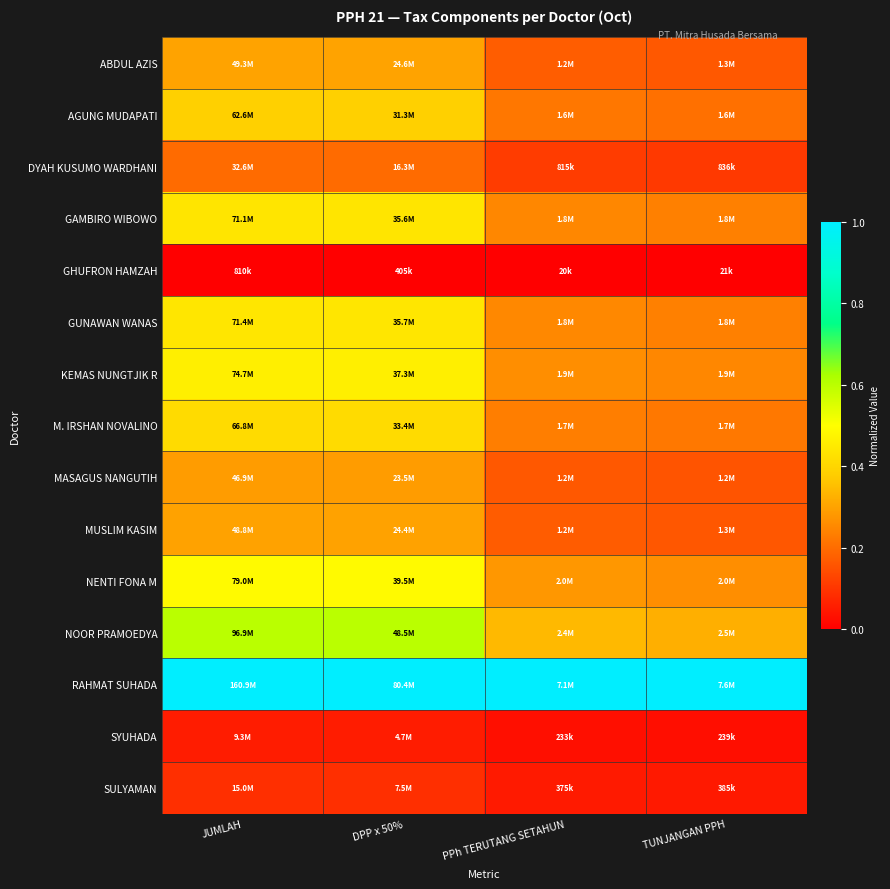

Reading right to left, transcribe all the data shown in this chart.

ABDUL AZIS: TUNJANGAN PPH=0.2	PPh TERUTANG SETAHUN=0.2	DPP x 50%=0.3	JUMLAH=0.3
AGUNG MUDAPATI: TUNJANGAN PPH=0.2	PPh TERUTANG SETAHUN=0.2	DPP x 50%=0.4	JUMLAH=0.4
DYAH KUSUMO WARDHANI: TUNJANGAN PPH=0.1	PPh TERUTANG SETAHUN=0.1	DPP x 50%=0.2	JUMLAH=0.2
GAMBIRO WIBOWO: TUNJANGAN PPH=0.2	PPh TERUTANG SETAHUN=0.2	DPP x 50%=0.4	JUMLAH=0.4
GHUFRON HAMZAH: TUNJANGAN PPH=0.0	PPh TERUTANG SETAHUN=0.0	DPP x 50%=0.0	JUMLAH=0.0
GUNAWAN WANAS: TUNJANGAN PPH=0.2	PPh TERUTANG SETAHUN=0.3	DPP x 50%=0.4	JUMLAH=0.4
KEMAS NUNGTJIK R: TUNJANGAN PPH=0.2	PPh TERUTANG SETAHUN=0.3	DPP x 50%=0.5	JUMLAH=0.5
M. IRSHAN NOVALINO: TUNJANGAN PPH=0.2	PPh TERUTANG SETAHUN=0.2	DPP x 50%=0.4	JUMLAH=0.4
MASAGUS NANGUTIH: TUNJANGAN PPH=0.2	PPh TERUTANG SETAHUN=0.2	DPP x 50%=0.3	JUMLAH=0.3
MUSLIM KASIM: TUNJANGAN PPH=0.2	PPh TERUTANG SETAHUN=0.2	DPP x 50%=0.3	JUMLAH=0.3
NENTI FONA M: TUNJANGAN PPH=0.3	PPh TERUTANG SETAHUN=0.3	DPP x 50%=0.5	JUMLAH=0.5
NOOR PRAMOEDYA: TUNJANGAN PPH=0.3	PPh TERUTANG SETAHUN=0.3	DPP x 50%=0.6	JUMLAH=0.6
RAHMAT SUHADA: TUNJANGAN PPH=1.0	PPh TERUTANG SETAHUN=1.0	DPP x 50%=1.0	JUMLAH=1.0
SYUHADA: TUNJANGAN PPH=0.0	PPh TERUTANG SETAHUN=0.0	DPP x 50%=0.1	JUMLAH=0.1
SULYAMAN: TUNJANGAN PPH=0.0	PPh TERUTANG SETAHUN=0.1	DPP x 50%=0.1	JUMLAH=0.1